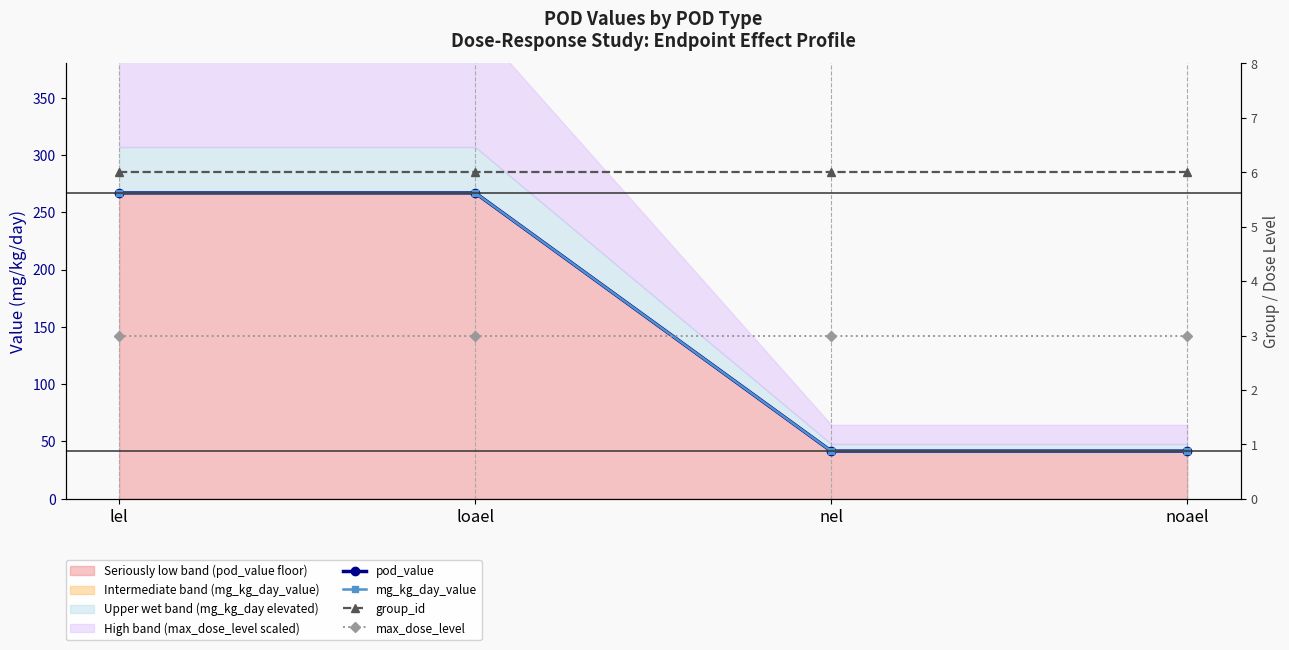

At which label is max_dose_level closest to 3?

lel